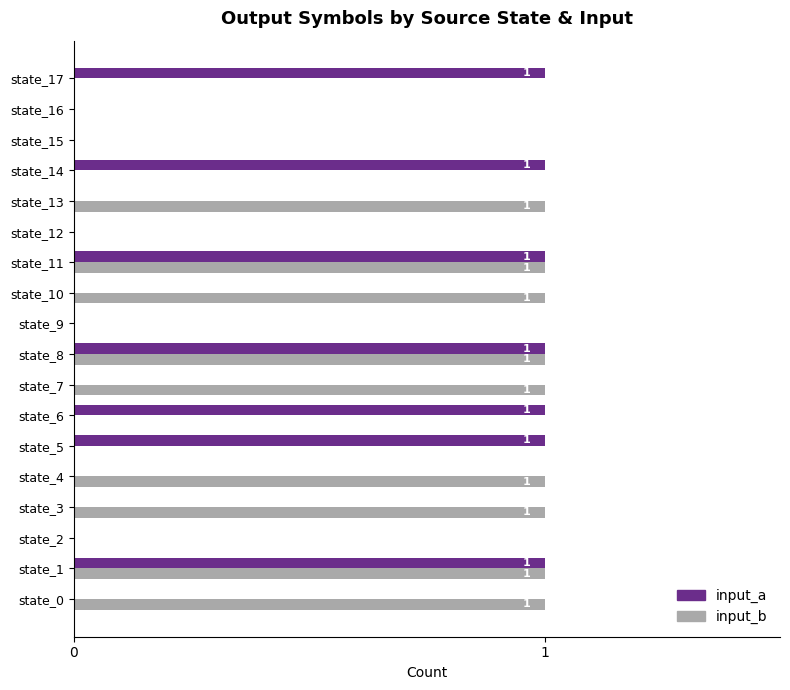

Which series changed the most between state_0 and state_9?

input_b